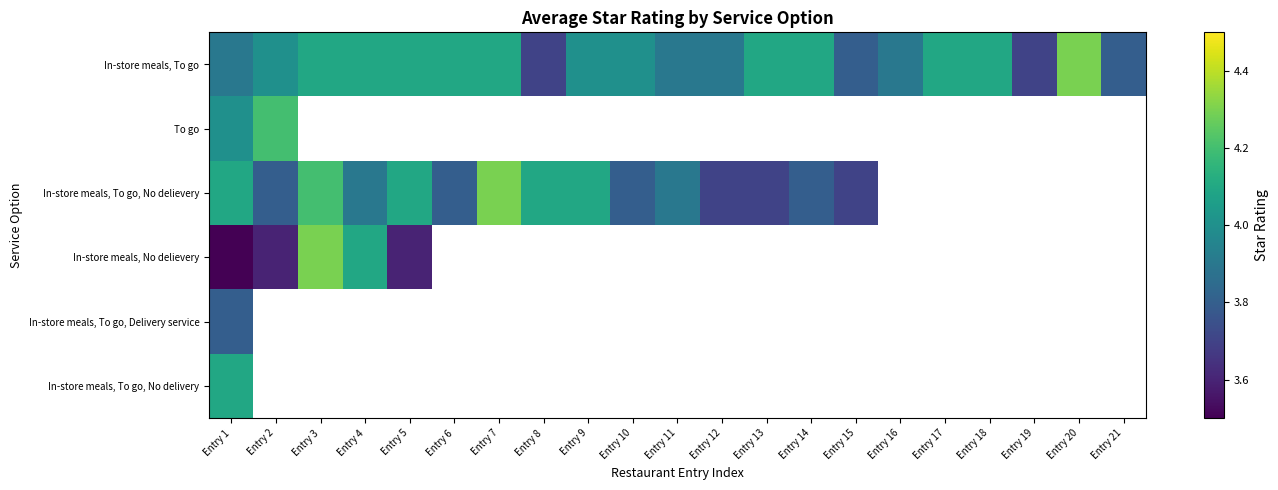

What is the minimum value for In-store meals, To go, No delievery?

3.7